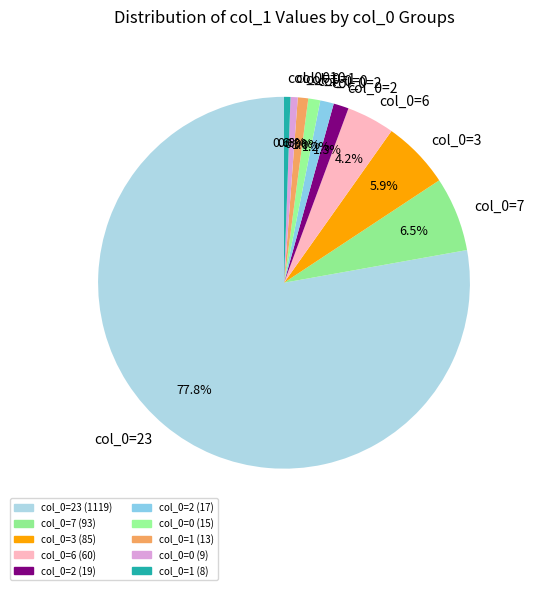

Count the number of slices in the pie.

10